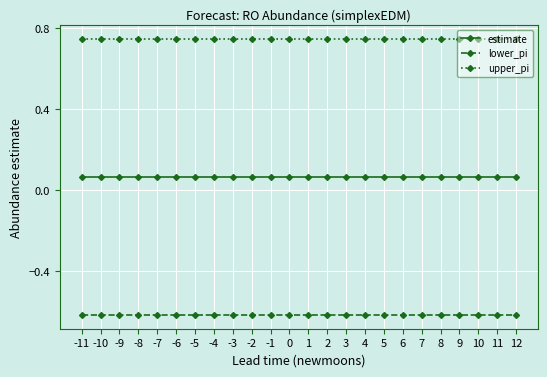

True or false: lower_pi and estimate intersect in this chart.

False